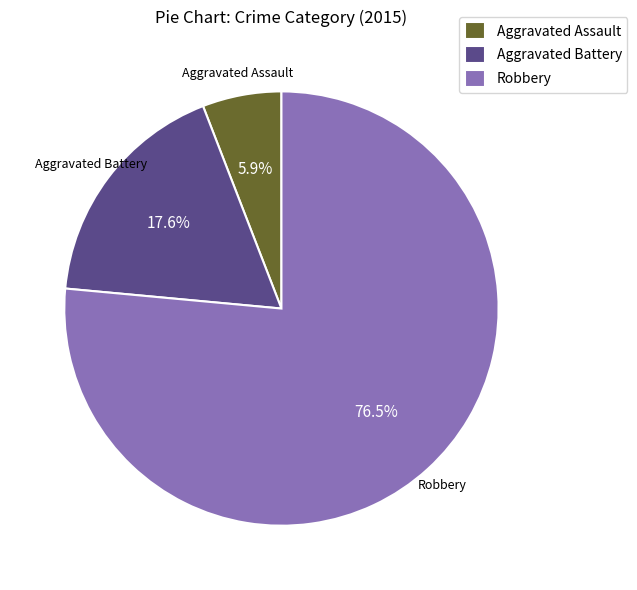

Approximately how many times larger is the value at Aggravated Assault compared to Aggravated Battery?

0.3